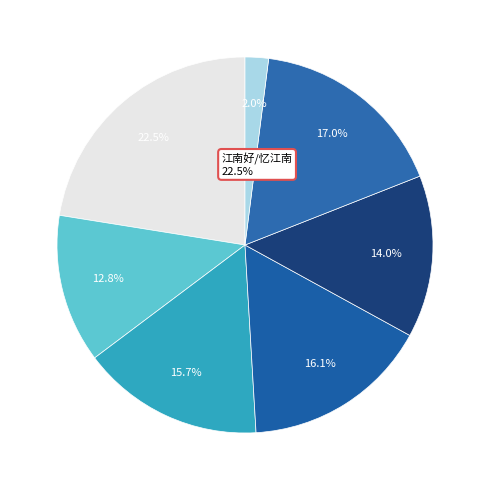

Which category has the smallest portion of the pie?

园居·欲出还中止